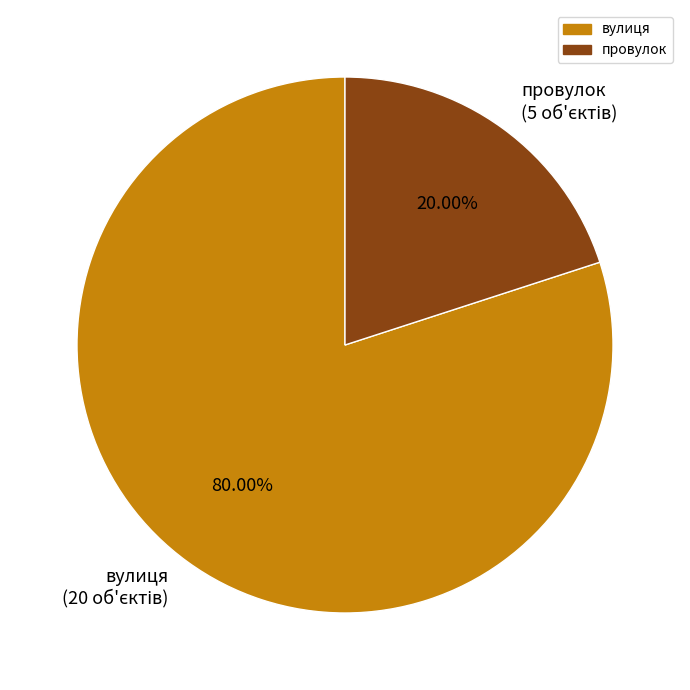

The провулок slice represents 6% of the pie. True or false?

False